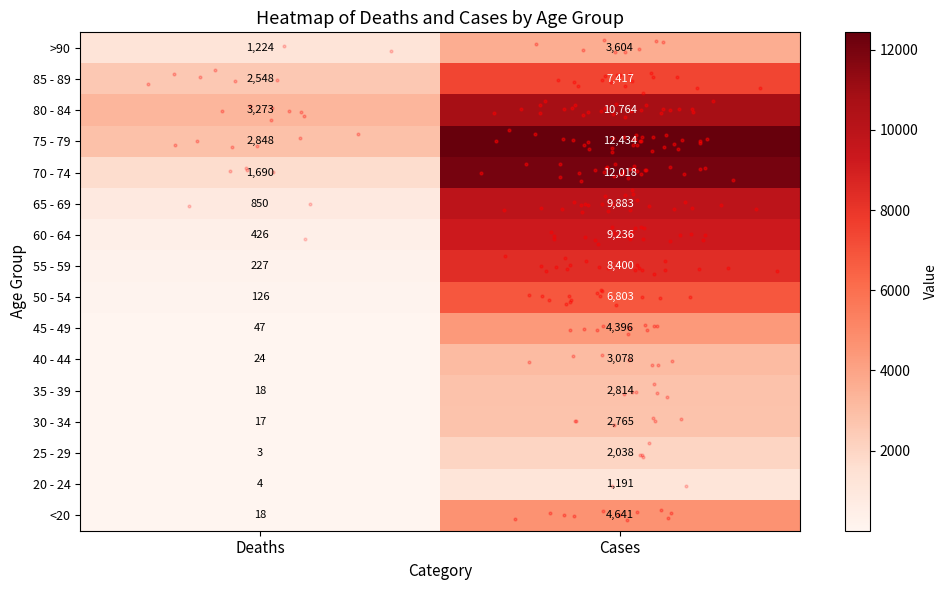

What is the total value across all series at Cases?

101482